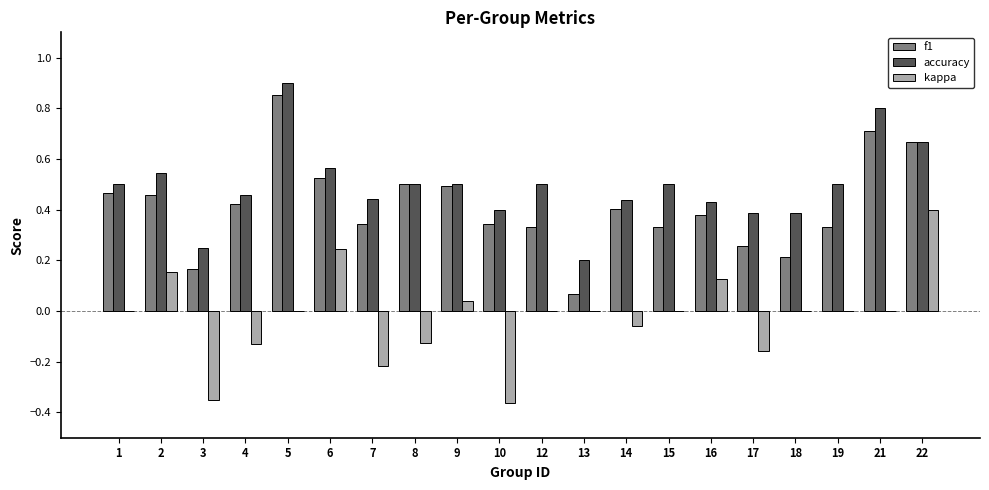

Between 21 and 22, which series saw the biggest shift?

kappa